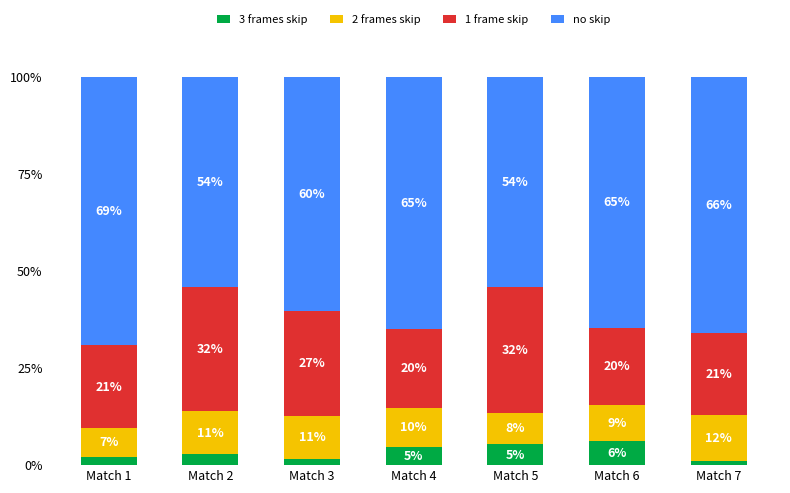

What is the total value across all series at Match 2?

100.0